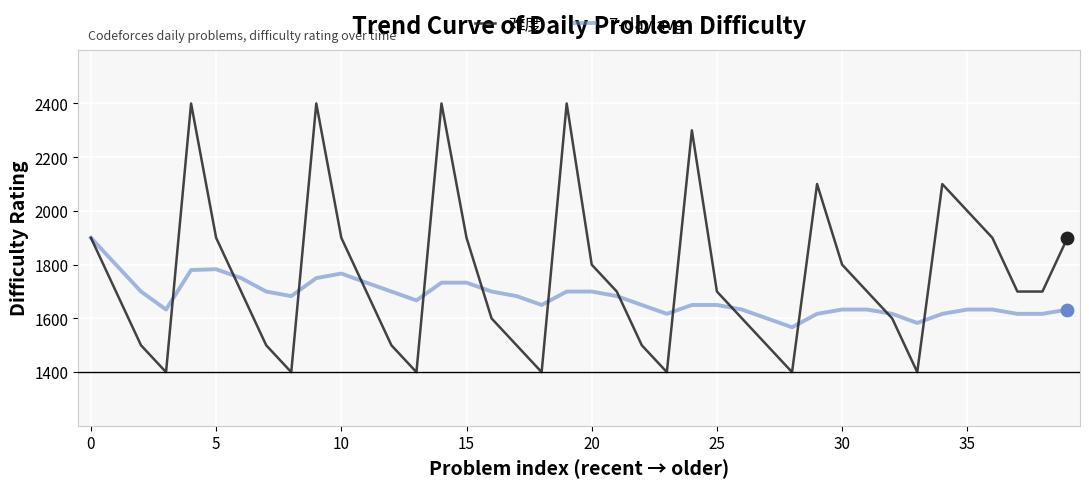

Which series has the largest total across all categories?

难度